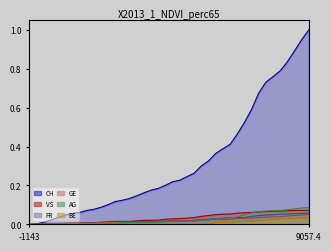

What are all the series names shown in the legend?

CH, VS, FR, GE, AG, BE